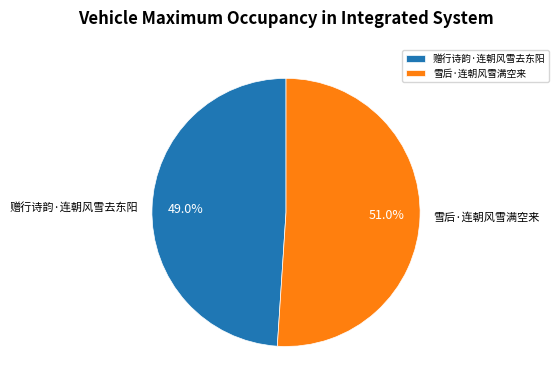

To the nearest percent, what is the average slice percentage?

50%